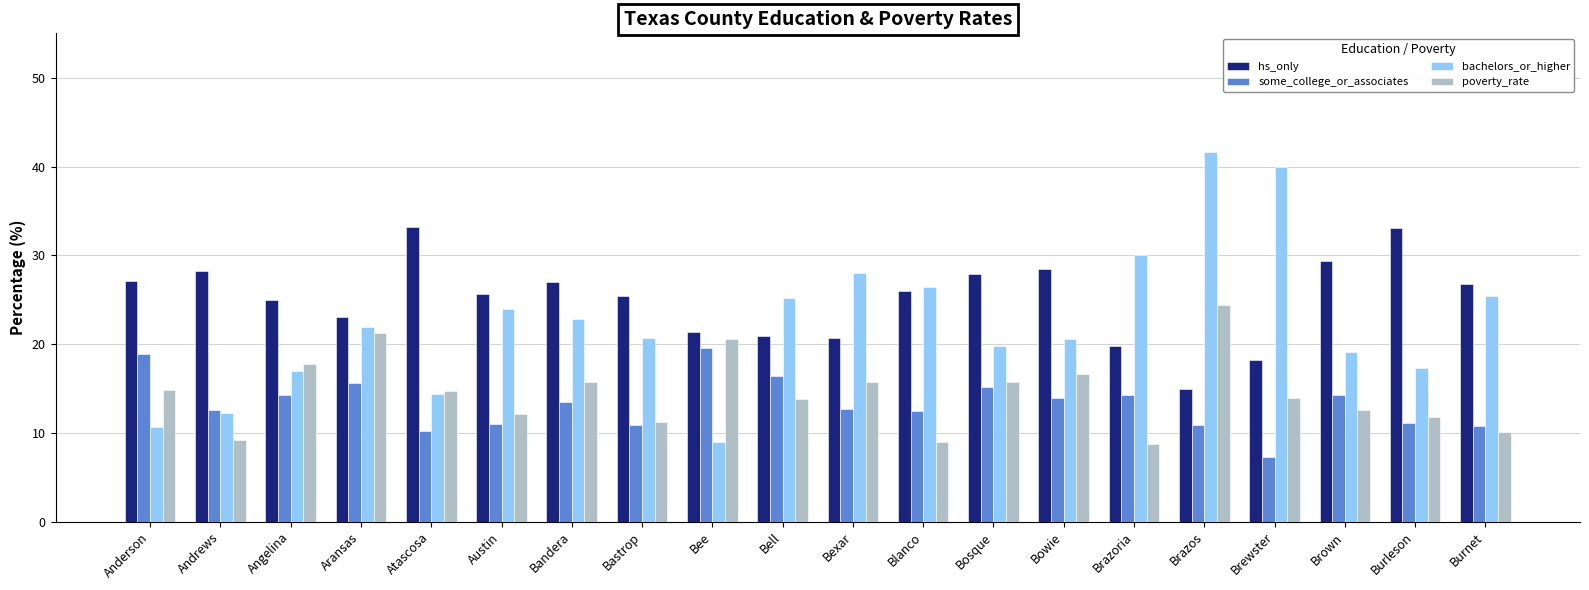

What is the minimum value for hs_only?

14.9